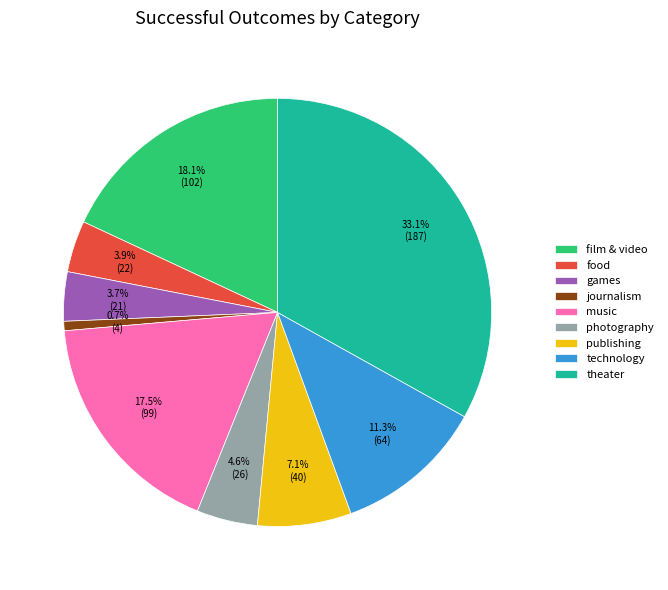

Which category has the smallest portion of the pie?

journalism